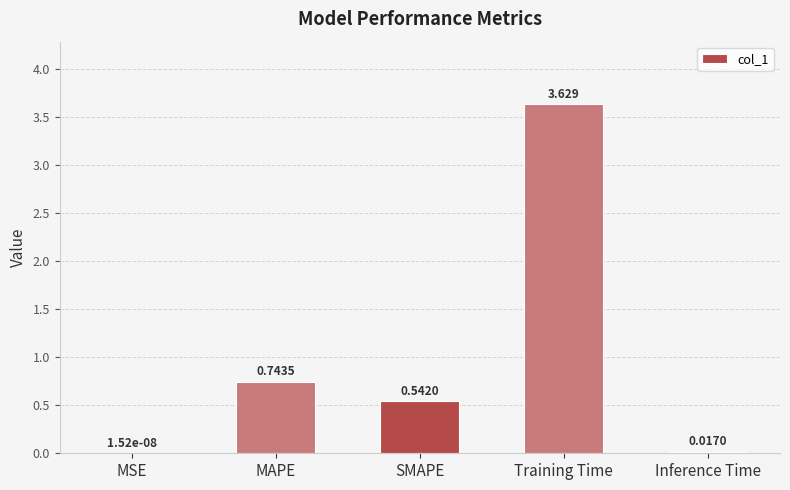

Which category has the highest value across all series?

Training Time